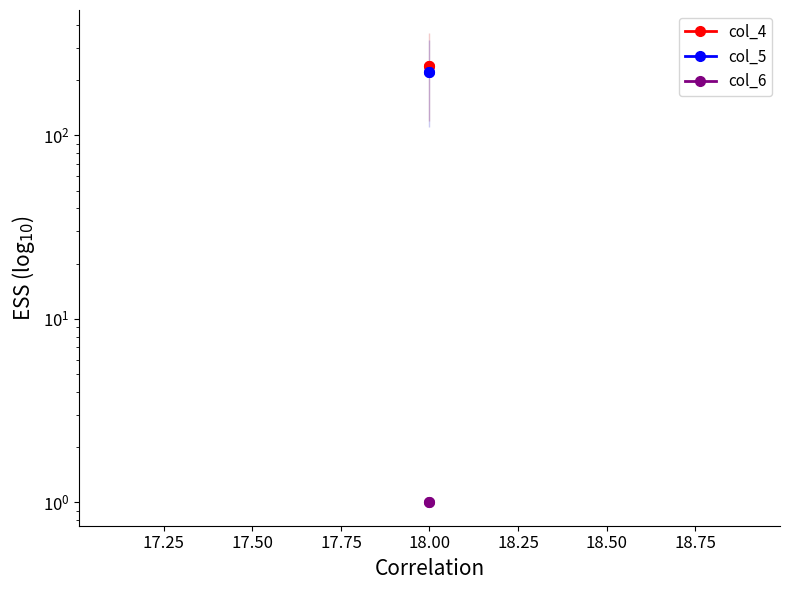

Rank the series by their maximum value, from lowest to highest.

col_6, col_5, col_4